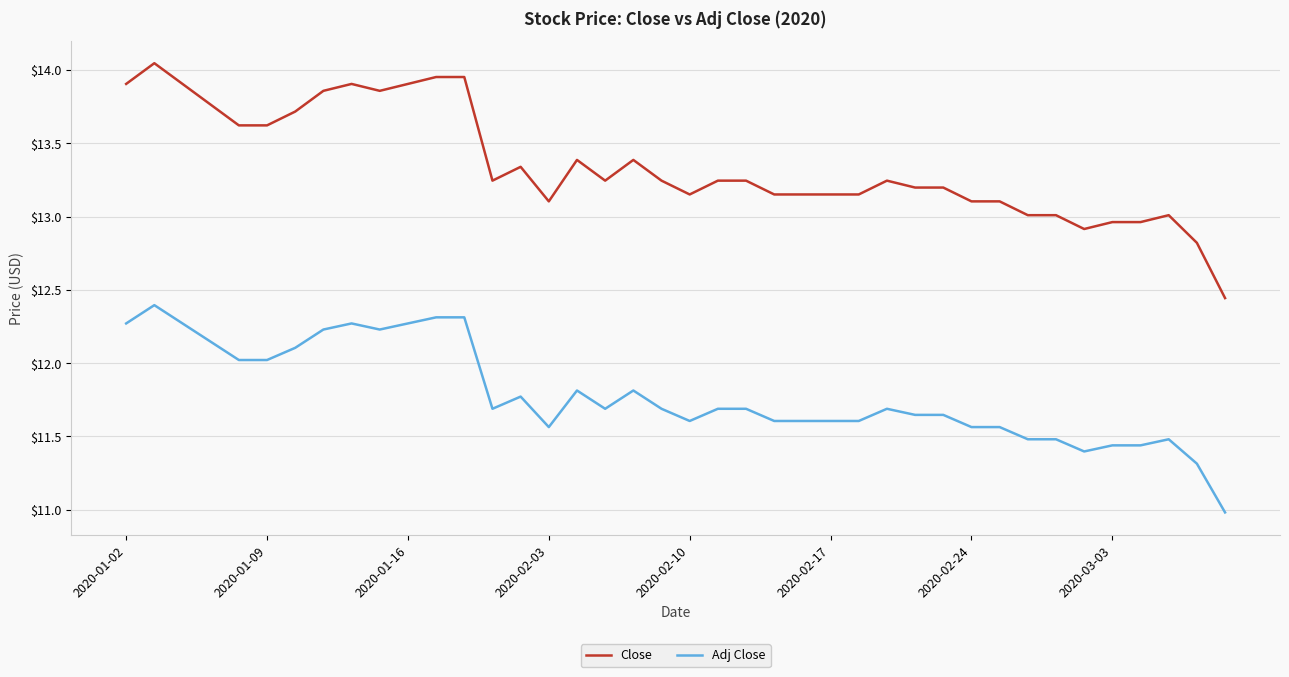

What is the smallest value displayed?

11.0